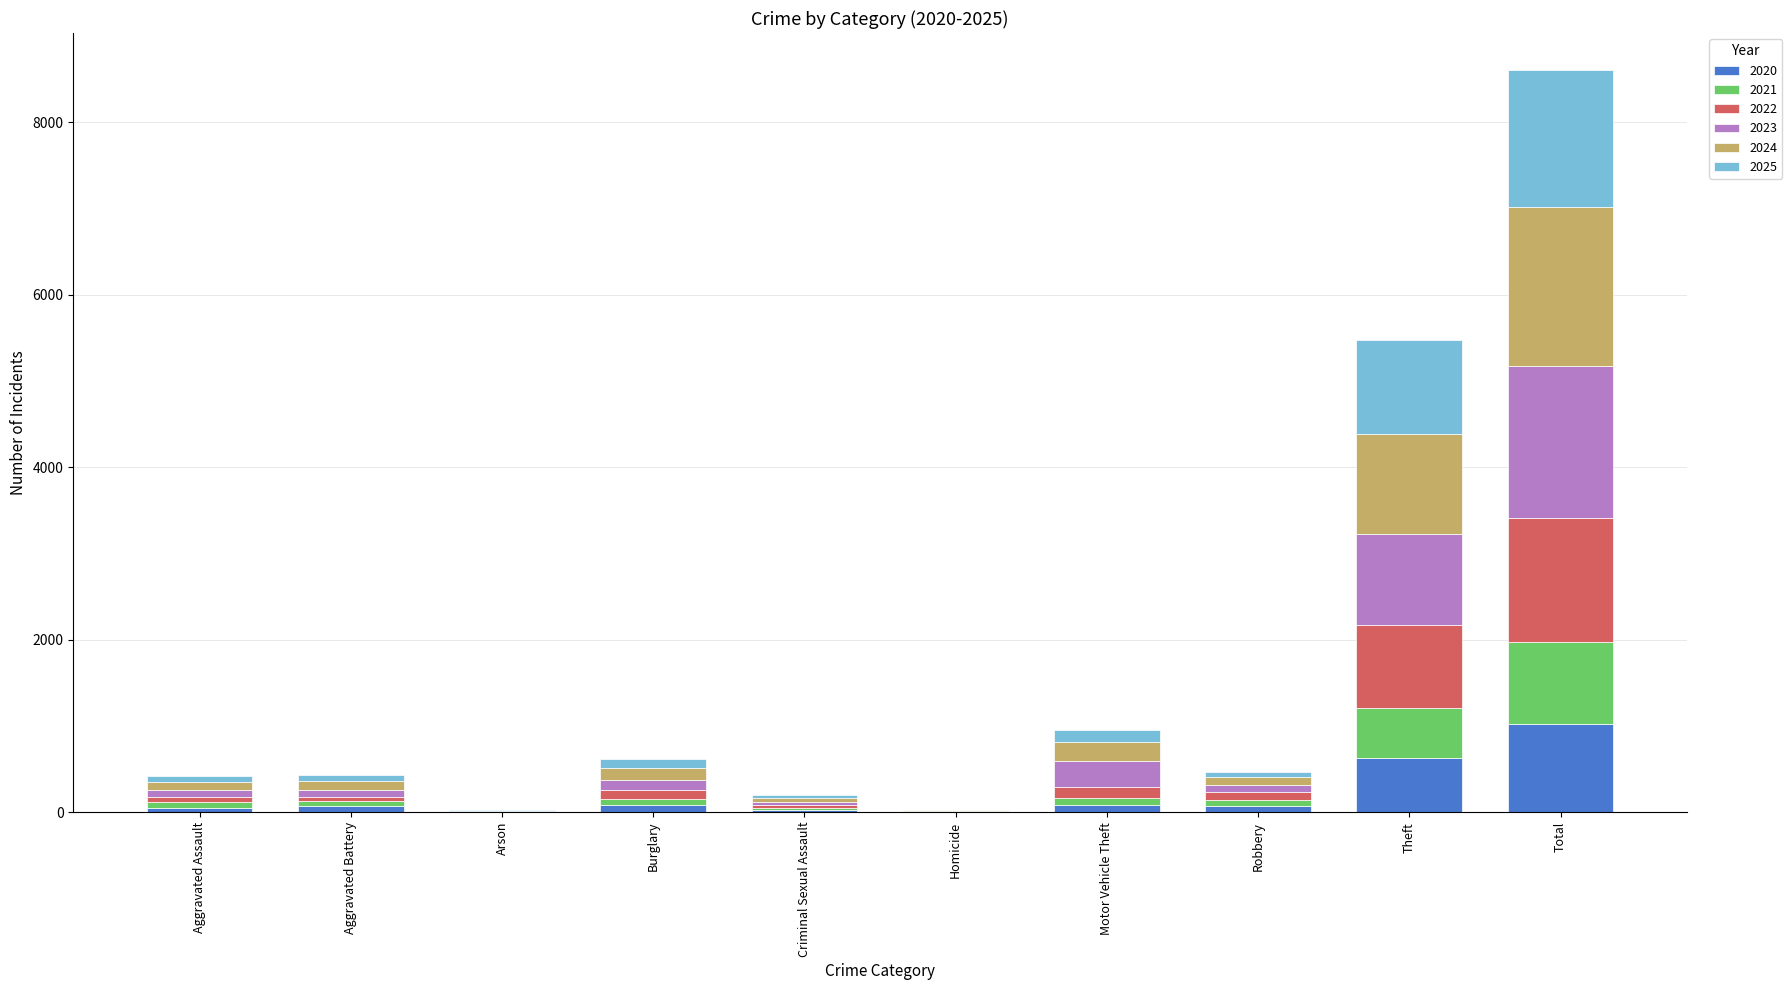

Are the bars horizontal?

No